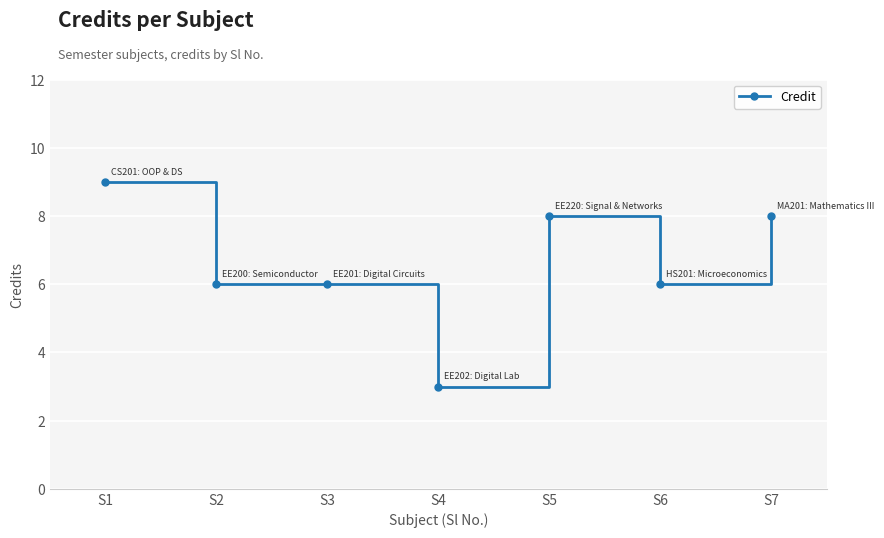

True or false: the data shows 5 at S4.

False